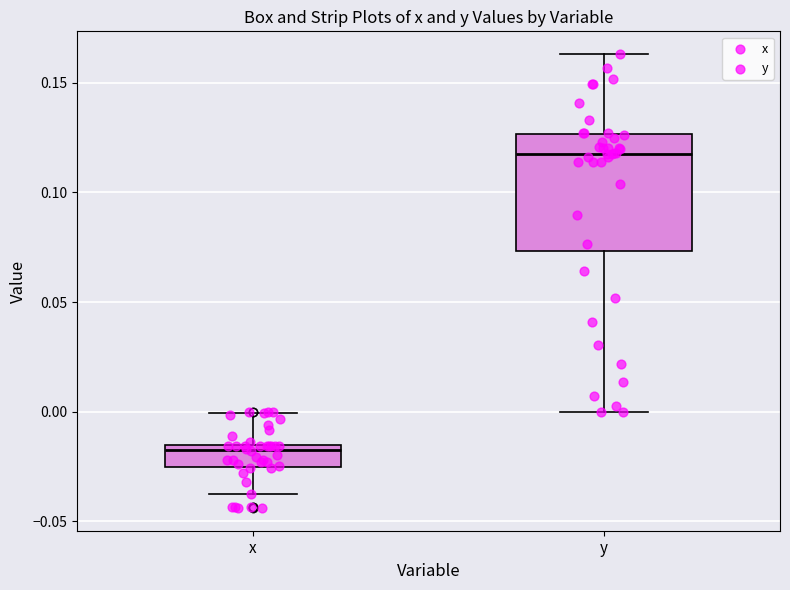

Reading left to right, read every box against the y-axis: the position of its median line, the range the box covers, and the ends of its whiskers. The values are not printed on the chart, so give them approximately, as read against the axis.

x: median -0.015 (just below the box's upper edge), box -0.025 to -0.015, whiskers -0.040 to 0.000
y: median 0.120, box 0.075 to 0.125, whiskers 0.000 to 0.165